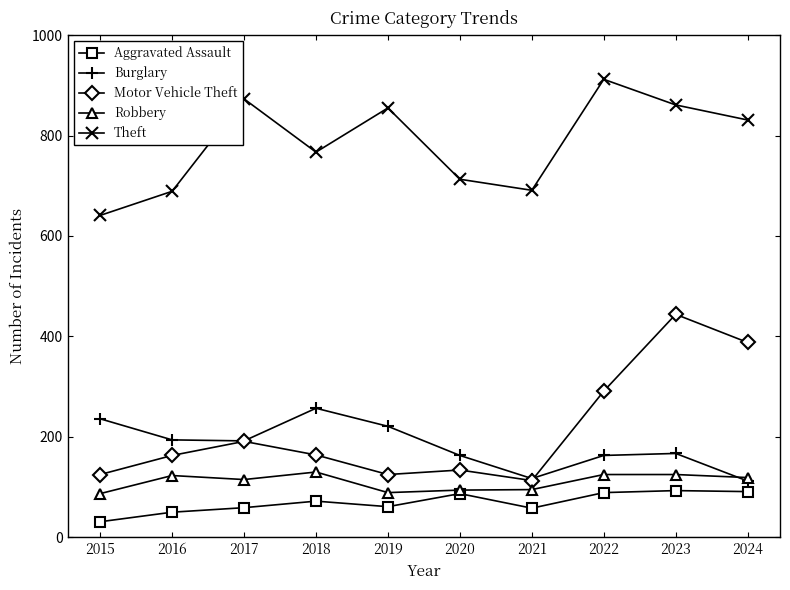

What is the total value across all series at 2017?

1430